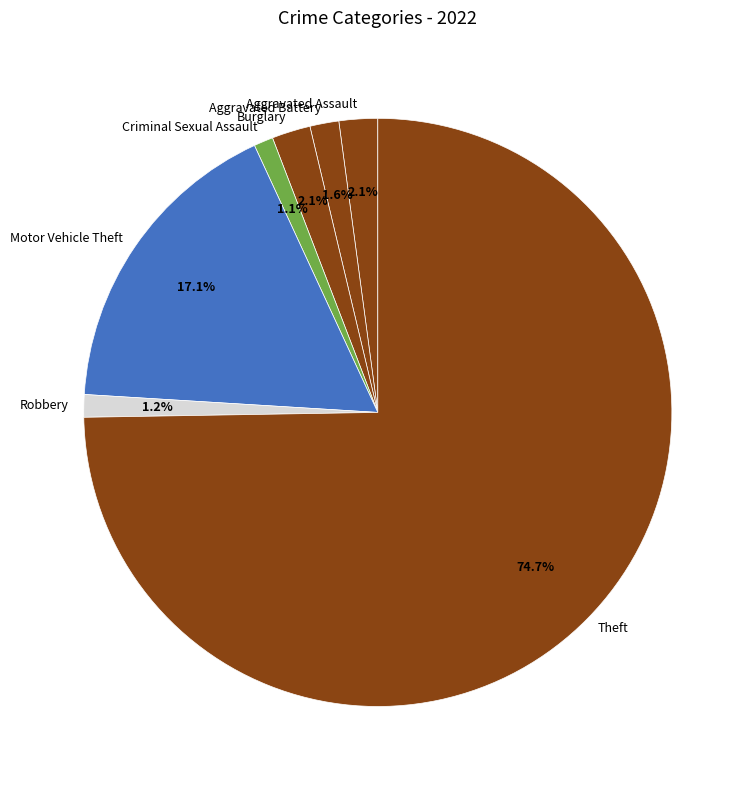

Approximately how many times larger is the value at Robbery compared to Burglary?

0.6